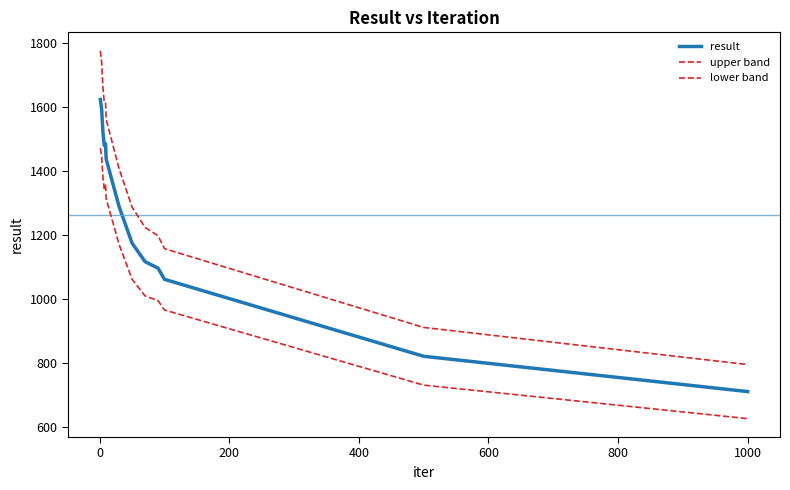

Does the chart have visible grid lines?

No